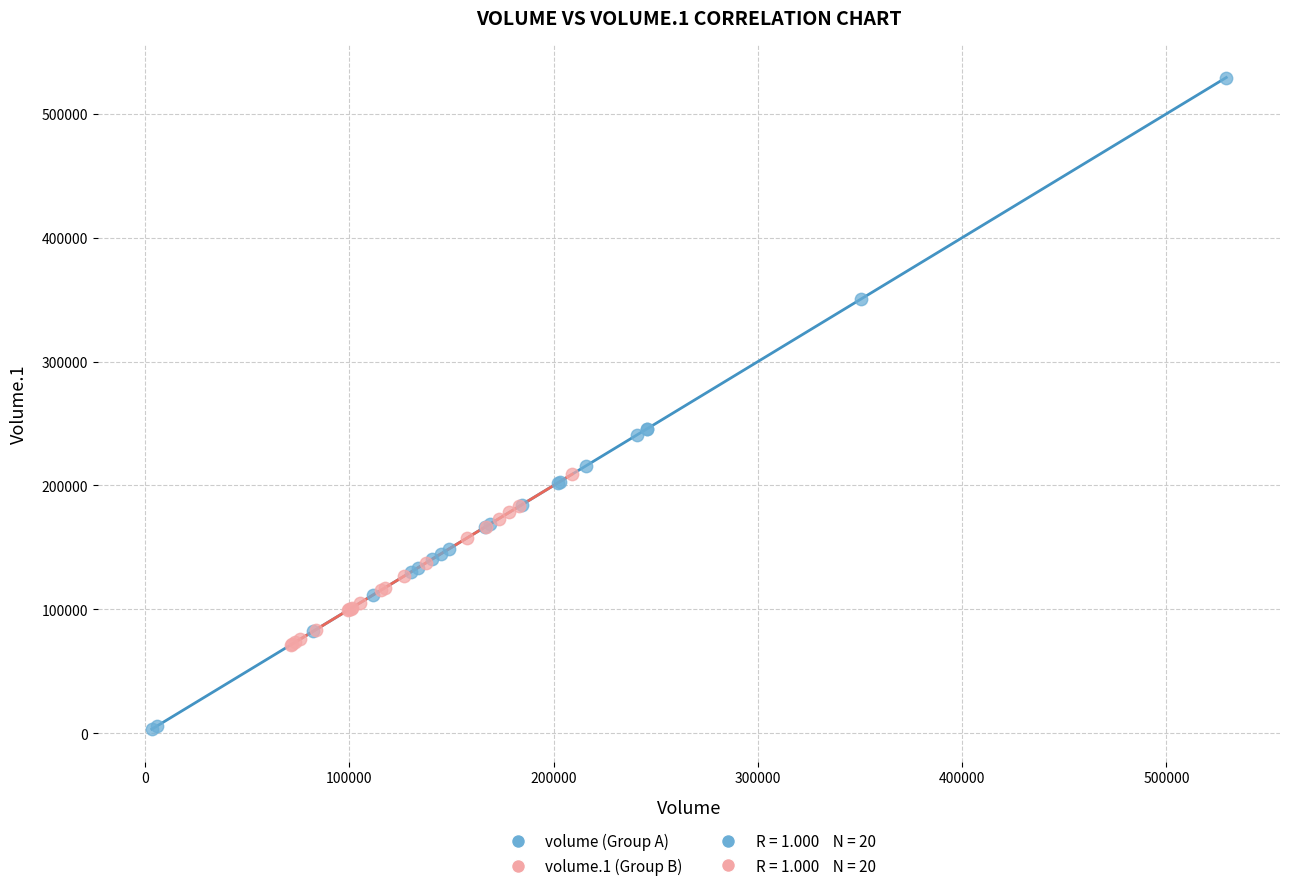

Which series has the largest Y range (max minus min)?

volume (Group A)